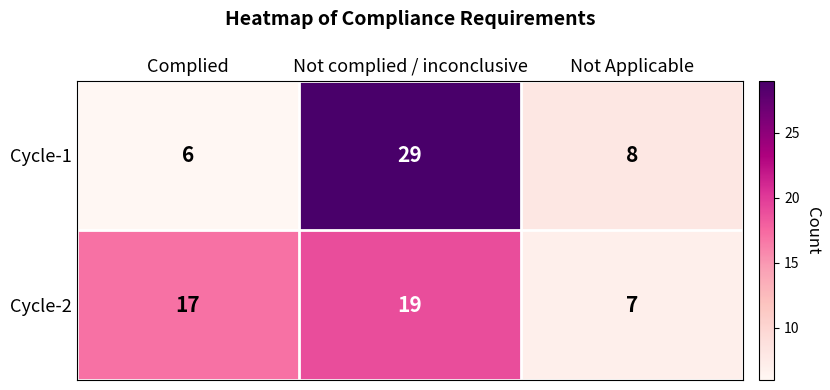

Which series has the widest spread of values?

Cycle-1